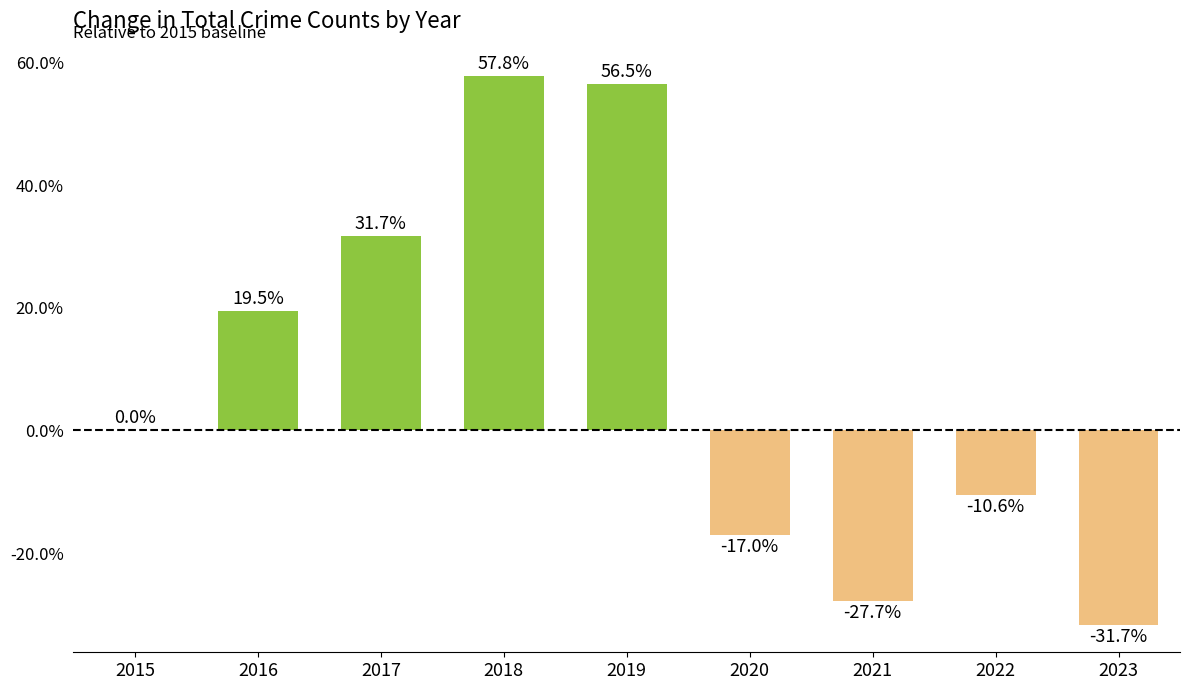

The chart shows a value of -47.9 at 2023. True or false?

False